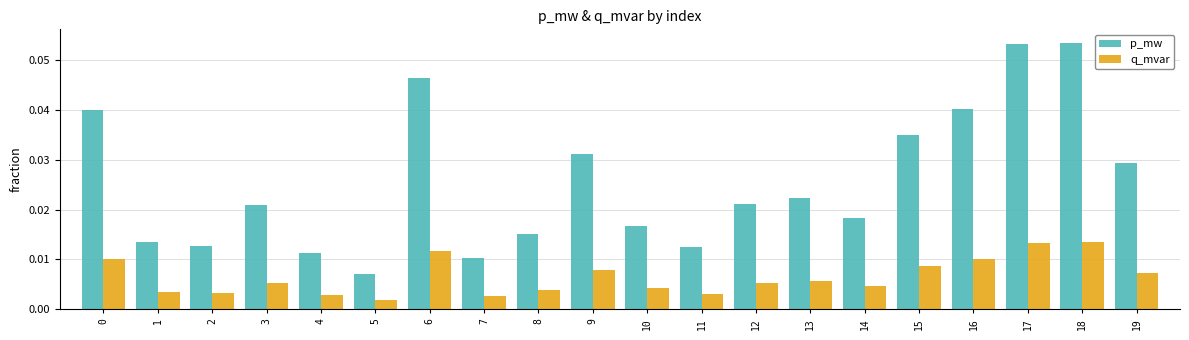

How many groups of bars are there?

20